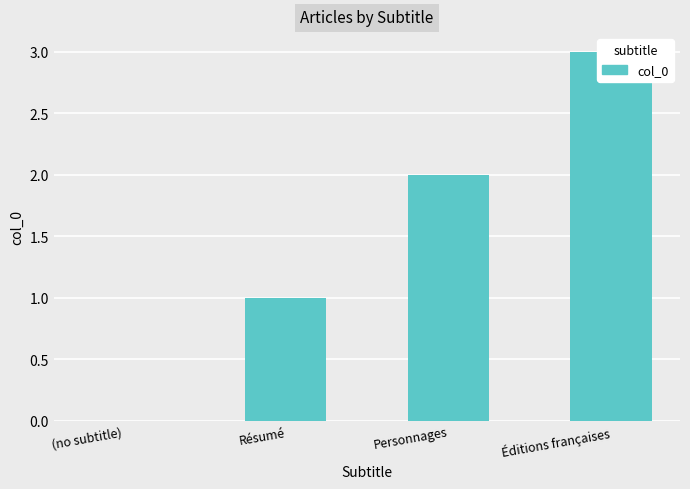

Between Résumé and Éditions françaises, which is larger?

Éditions françaises